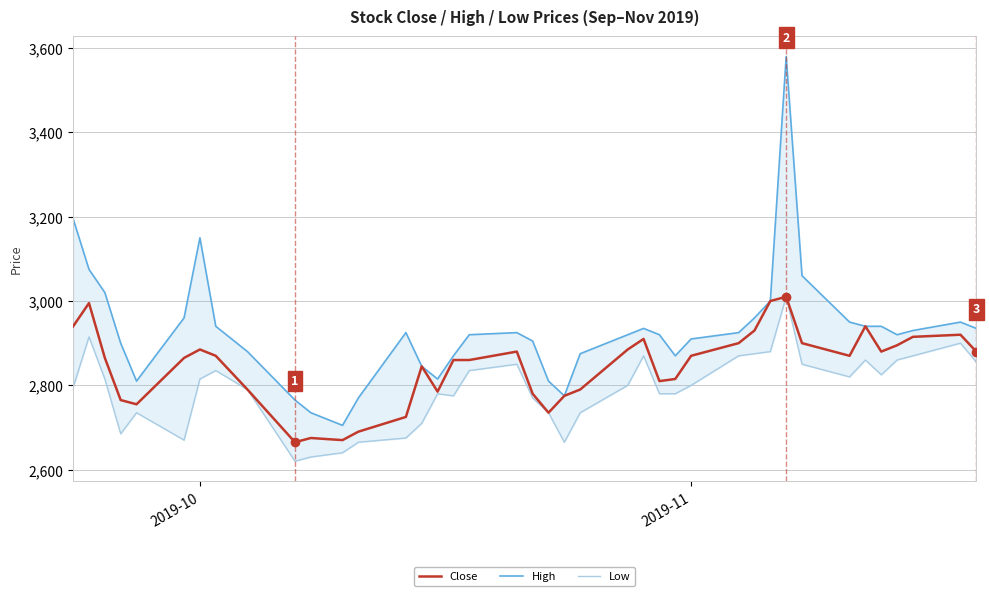

True or false: Low has more than 2 points higher than both neighbors.

True